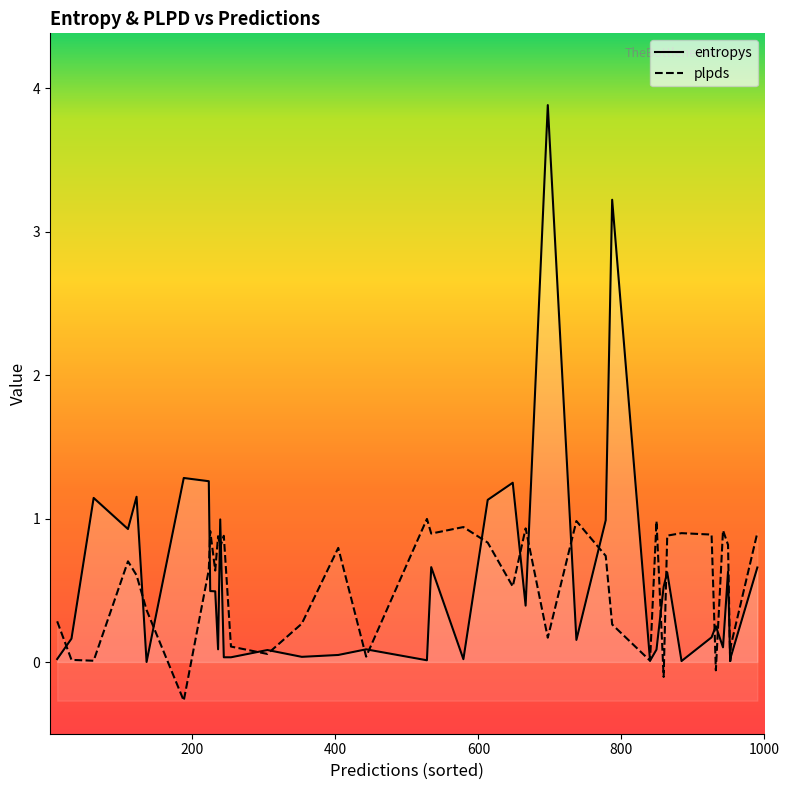

What is the smallest value displayed?

-0.3